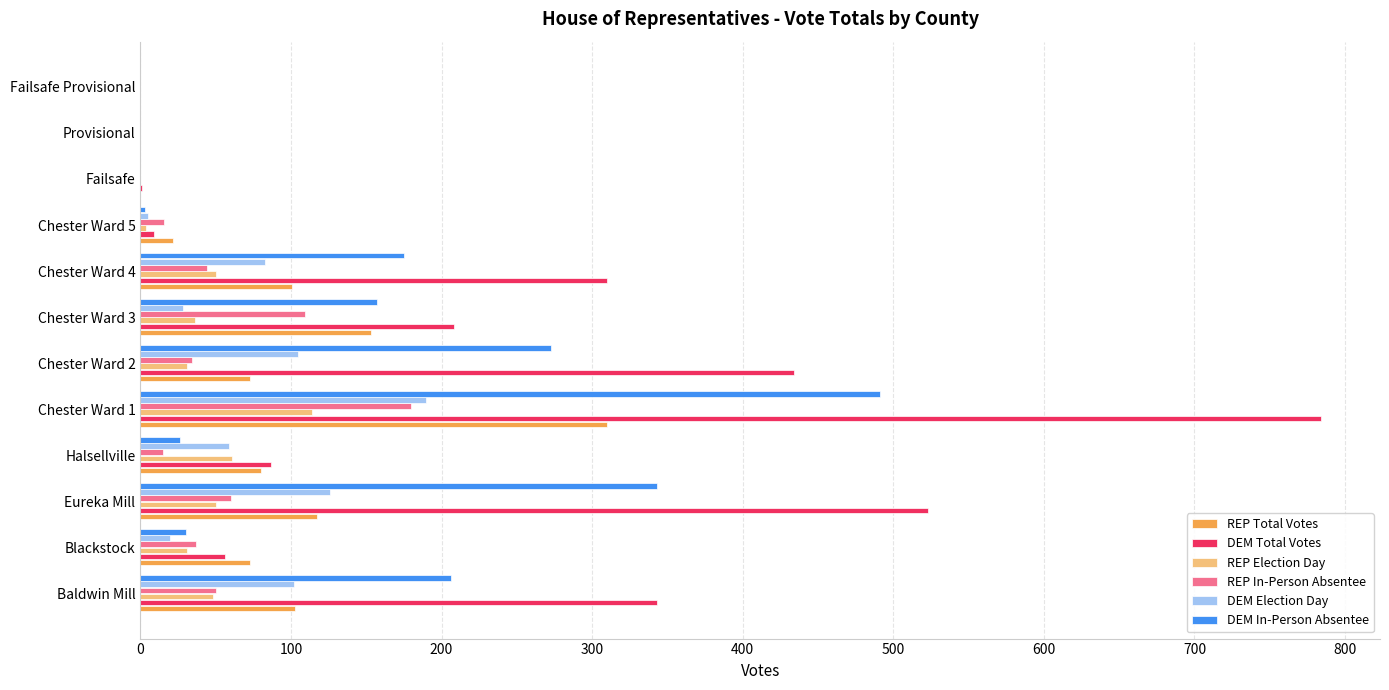

Which series changed the most between Chester Ward 2 and Failsafe?

DEM Total Votes